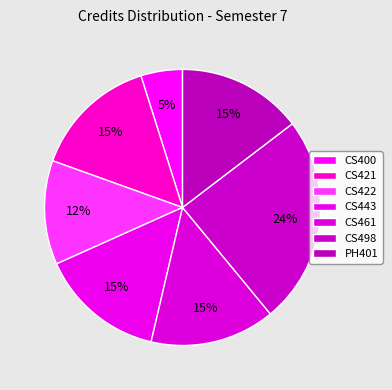

Is there a majority slice in this chart?

No